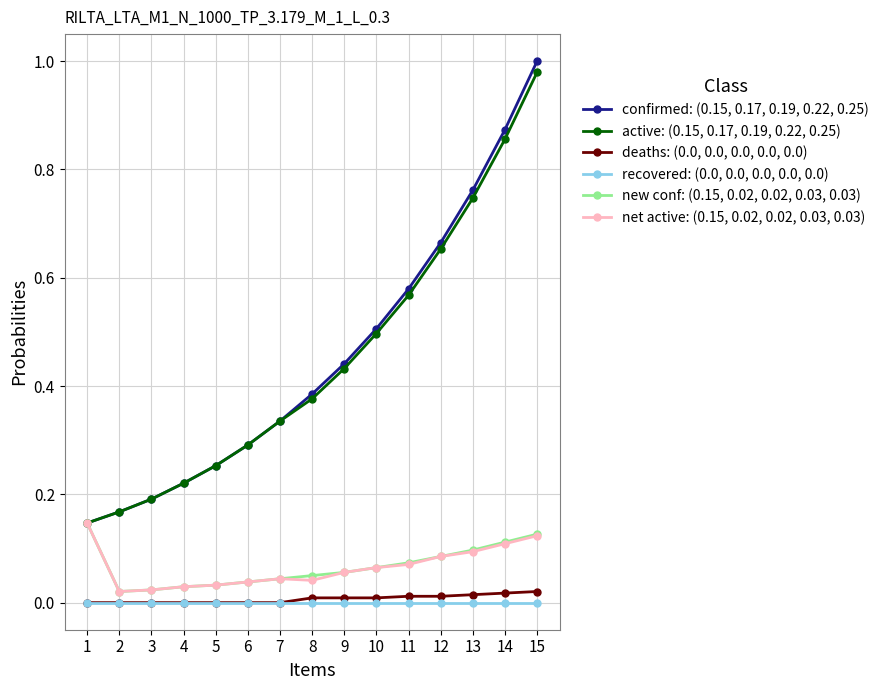

How many categories are shown in the chart?

15